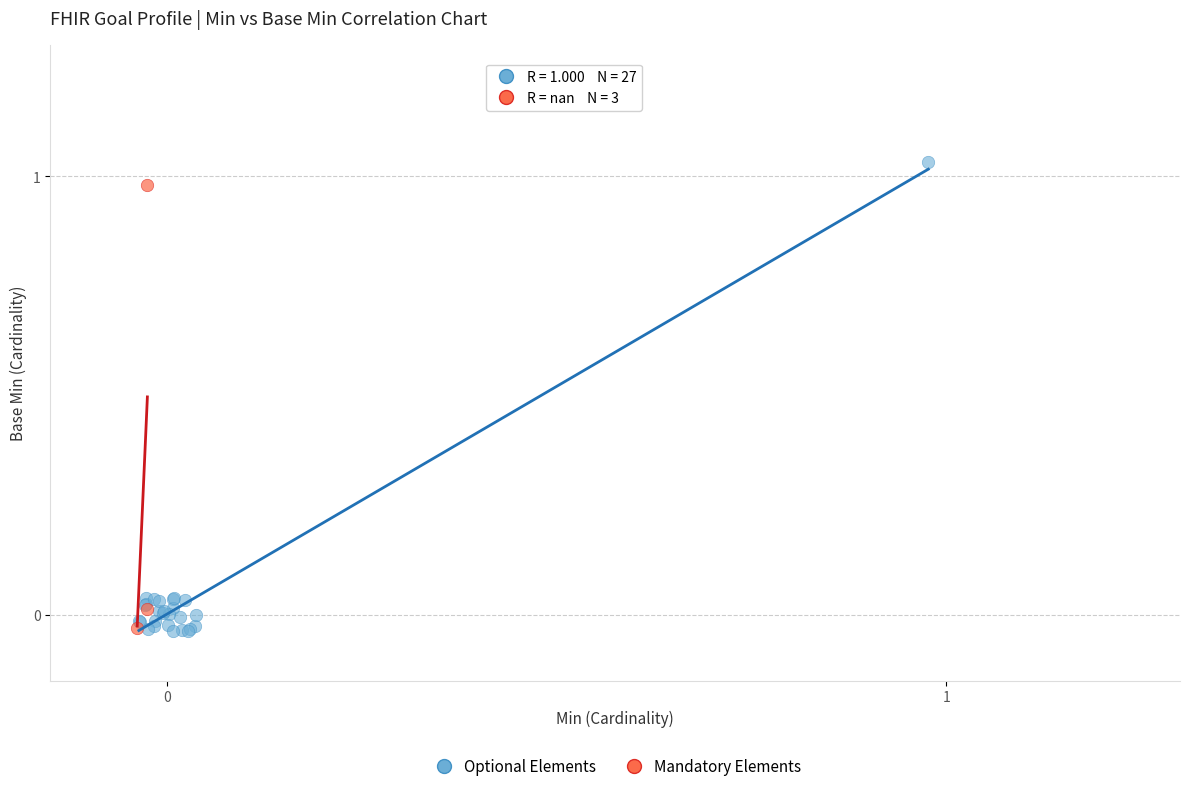

What are all the series names shown in the legend?

Optional Elements, Mandatory Elements